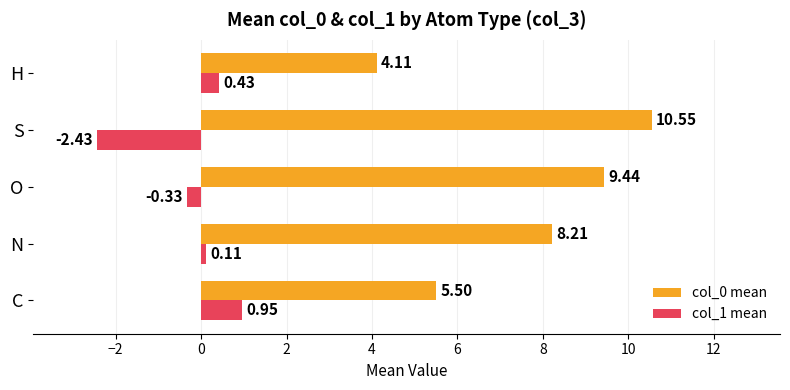

What is the total value across all series at S?

8.1